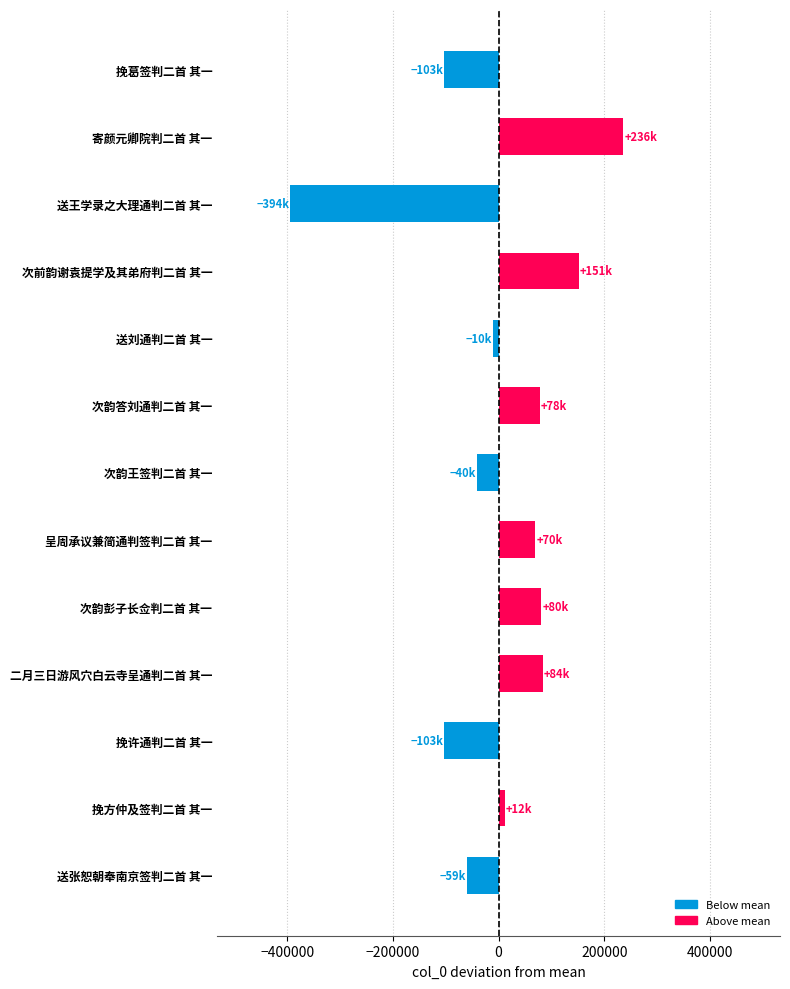

What is the value of the 4th bar from the top?

151446.7